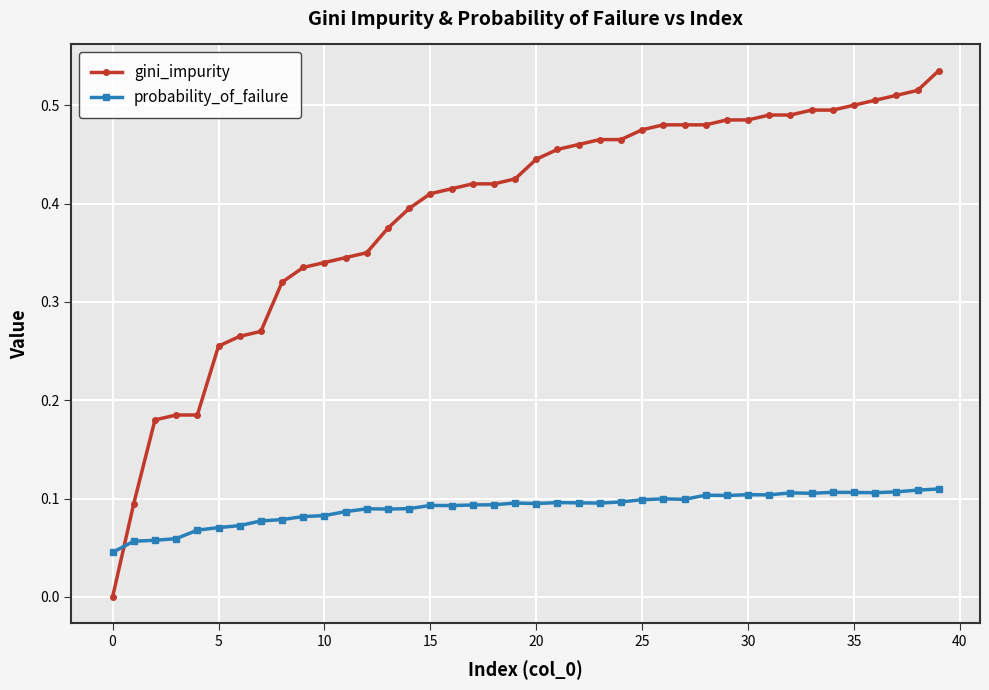

Which series ends up on top after the final intersection of probability_of_failure and gini_impurity?

gini_impurity